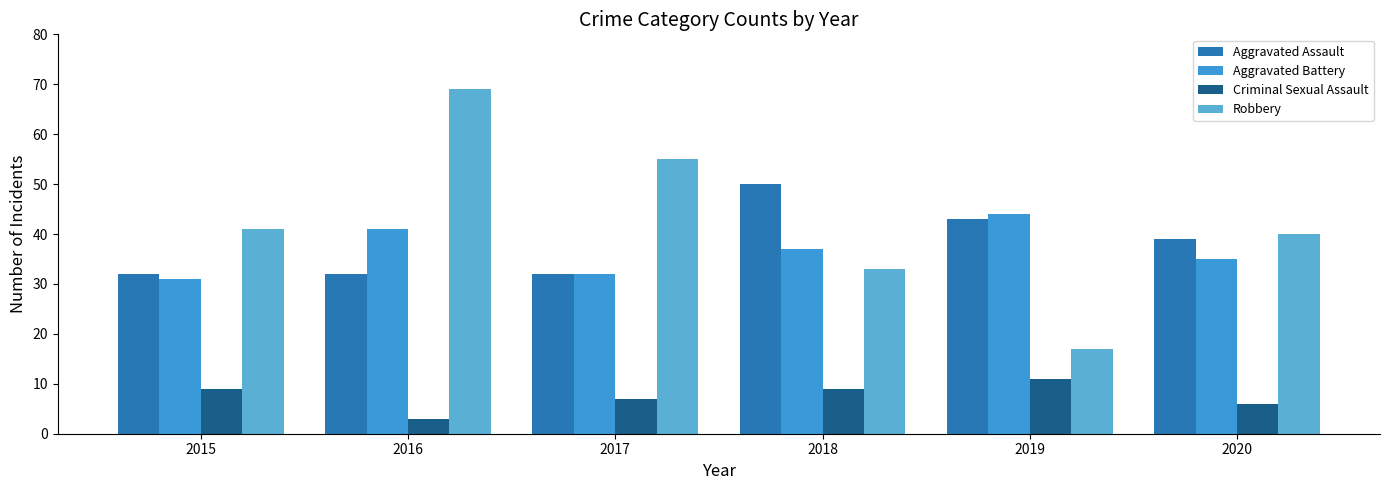

Which category has the highest value in the Aggravated Assault series?

2018